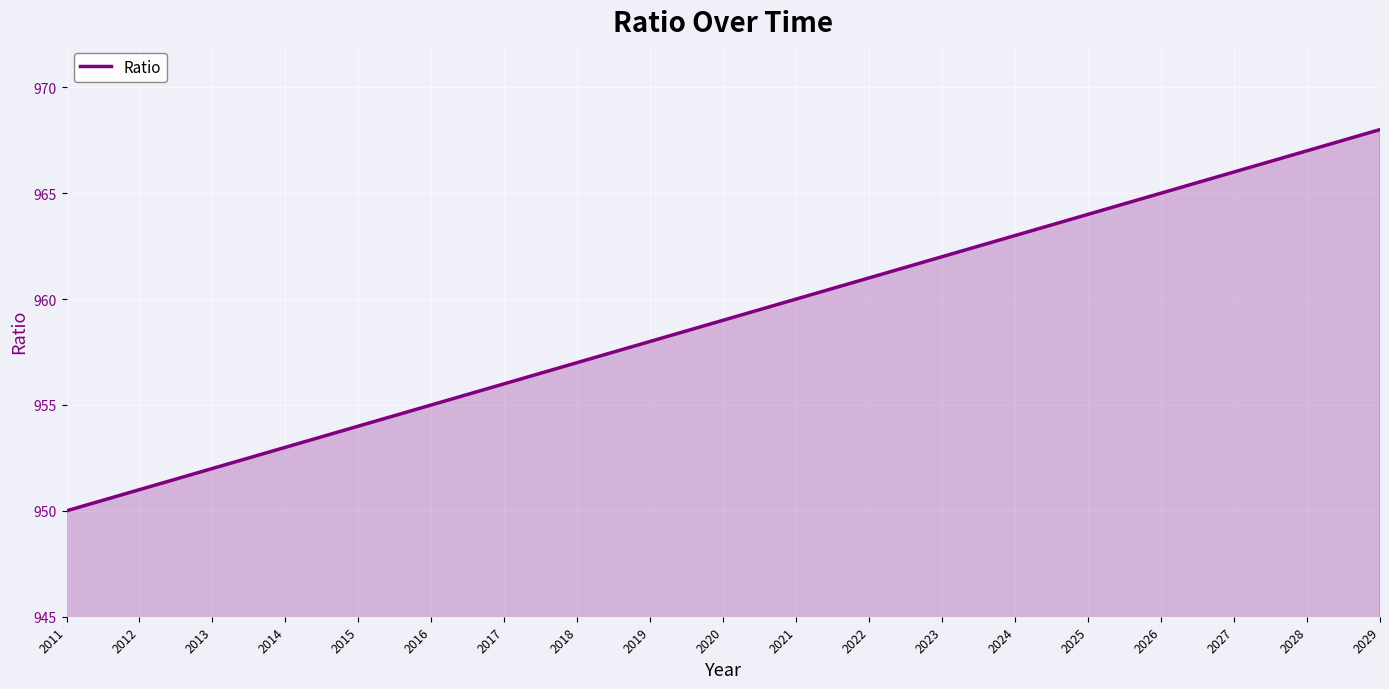

True or false: the data has more than 0 interior local peaks.

False